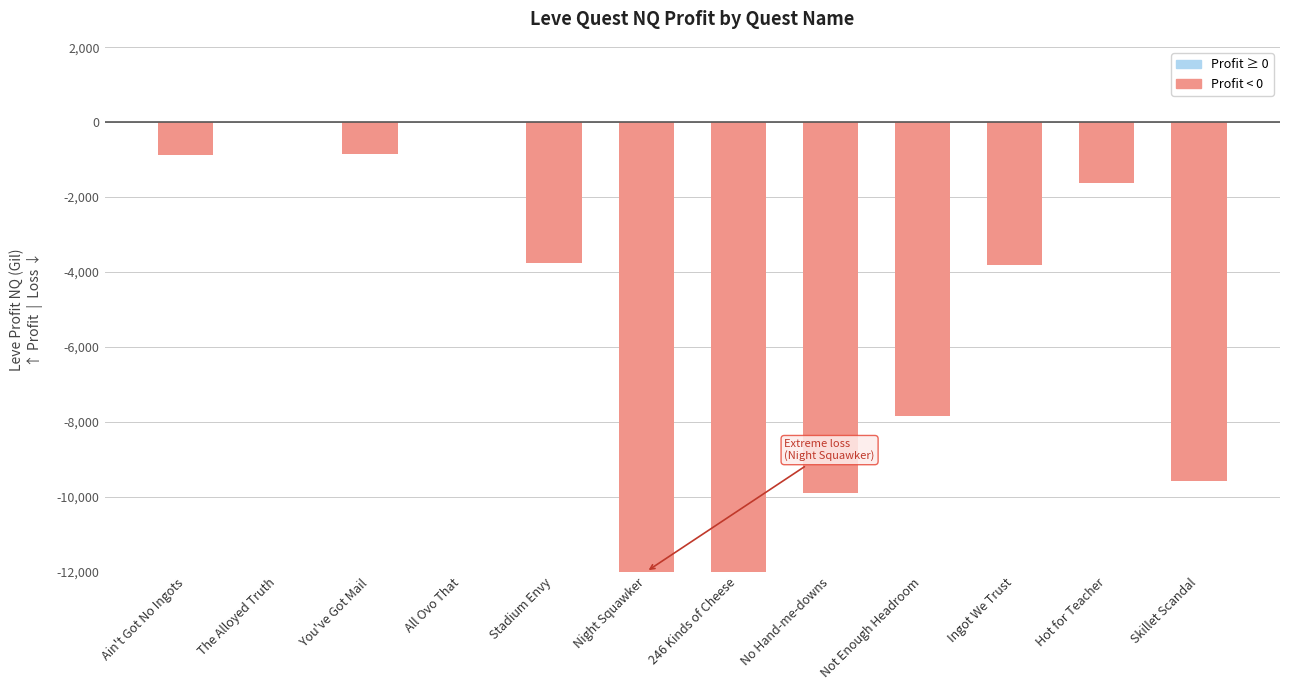

What is the approximate value at Hot for Teacher?

-1629.0